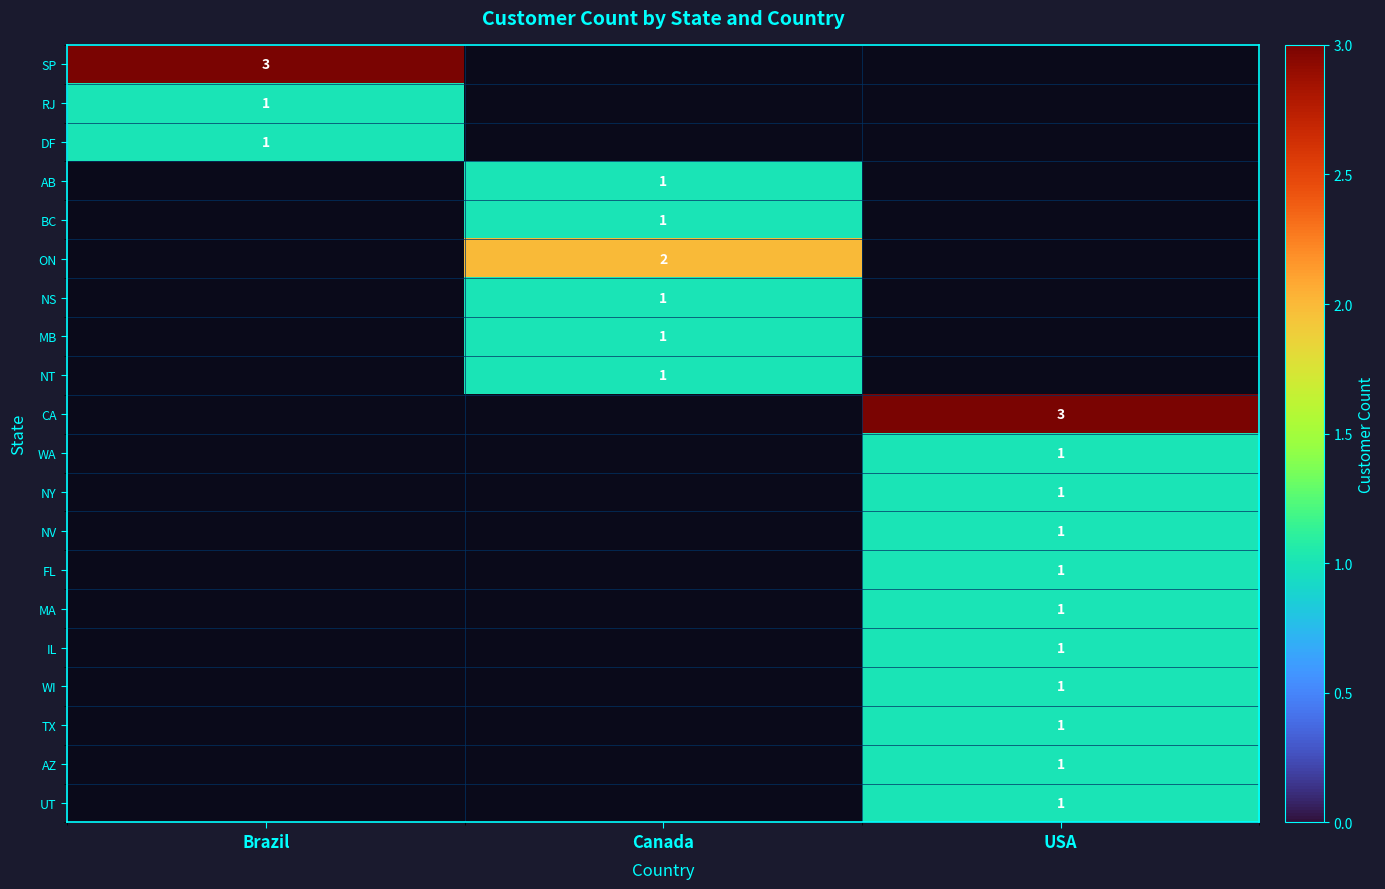

True or false: DF has a value of 1 at Brazil.

True